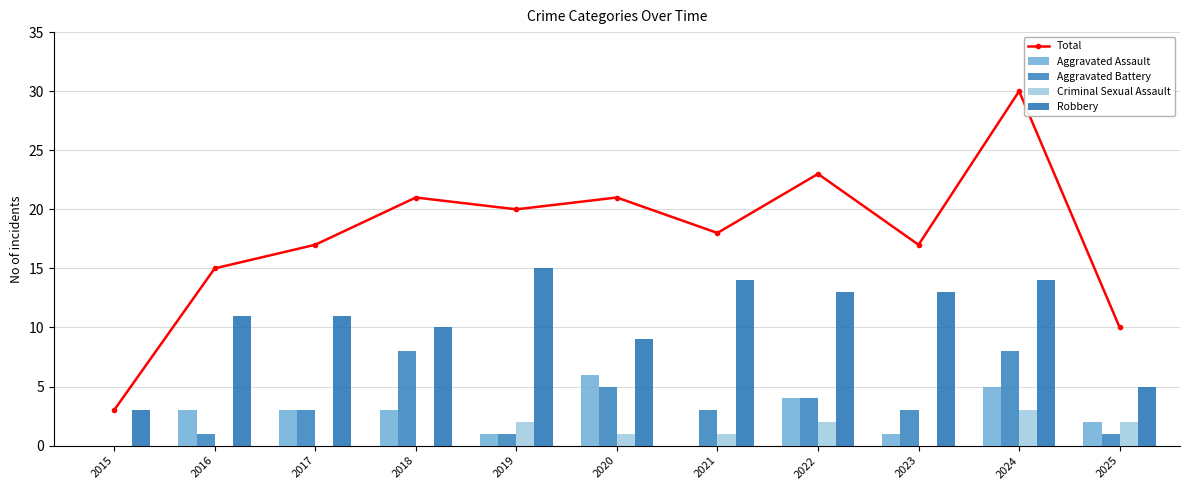

What is the value of the Aggravated Assault bar at the 10th from the left?

5